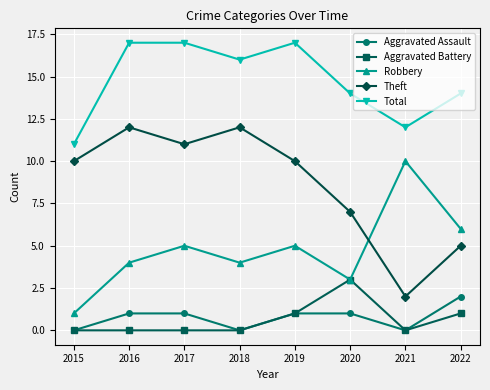

Is the value of Total at 2020 greater than the value of Theft at 2022?

Yes